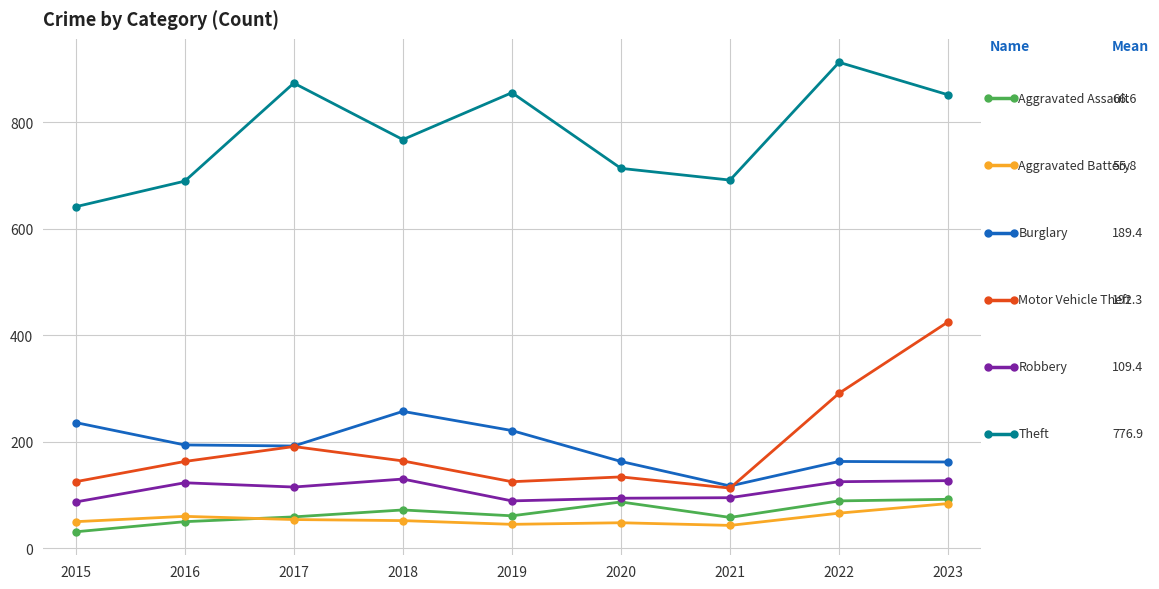

At which category is the sum across all series the highest?

2023